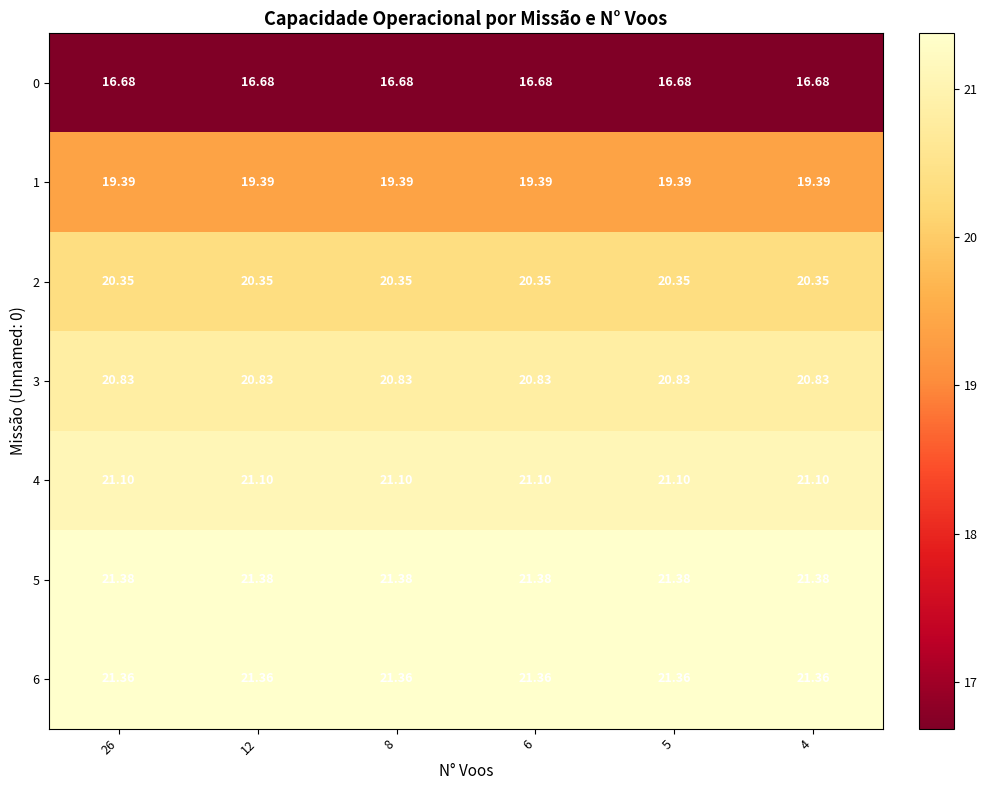

Count the number of data series in this chart.

7